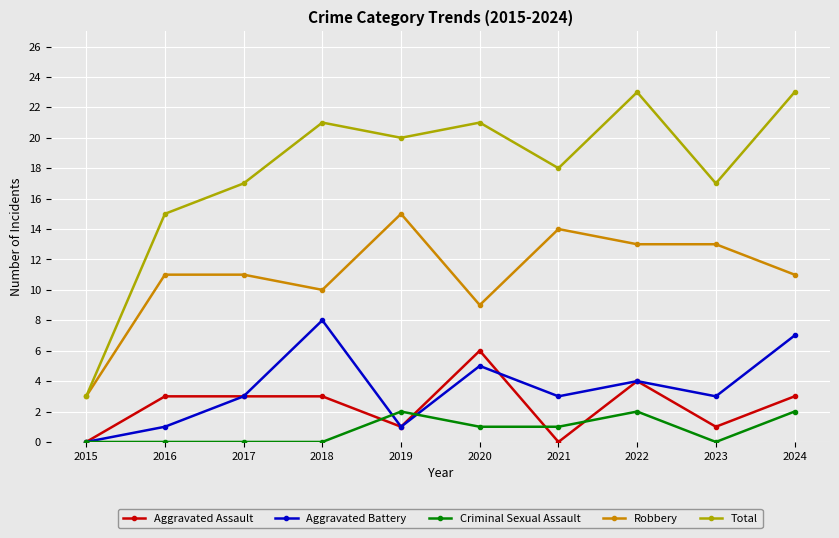

True or false: Criminal Sexual Assault and Total intersect in this chart.

False